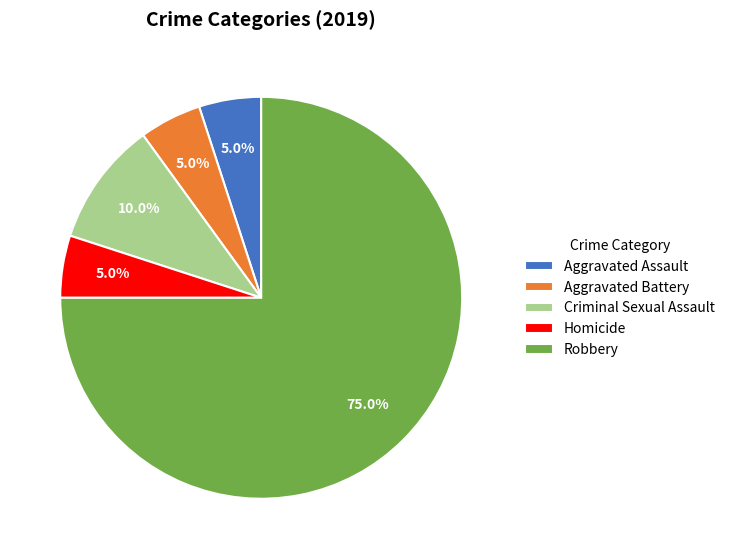

Which slice is the largest?

Robbery